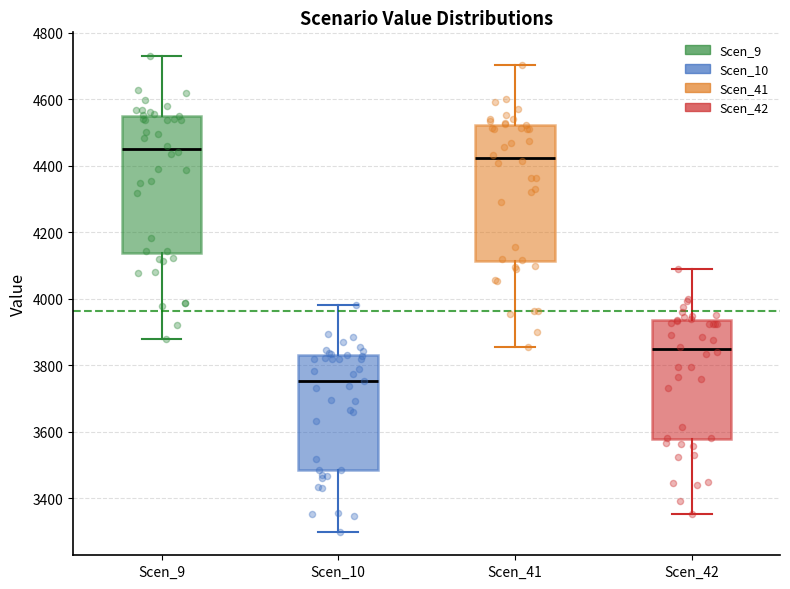

Reading left to right, read every box against the y-axis: the position of its median line, the range the box covers, and the ends of its whiskers. The values are not printed on the chart, so give them approximately, as read against the axis.

Scen_9: median 4460, box 4140 to 4560, whiskers 3880 to 4720
Scen_10: median 3760, box 3480 to 3840, whiskers 3300 to 3980
Scen_41: median 4420, box 4120 to 4520, whiskers 3860 to 4700
Scen_42: median 3840, box 3580 to 3940, whiskers 3360 to 4080